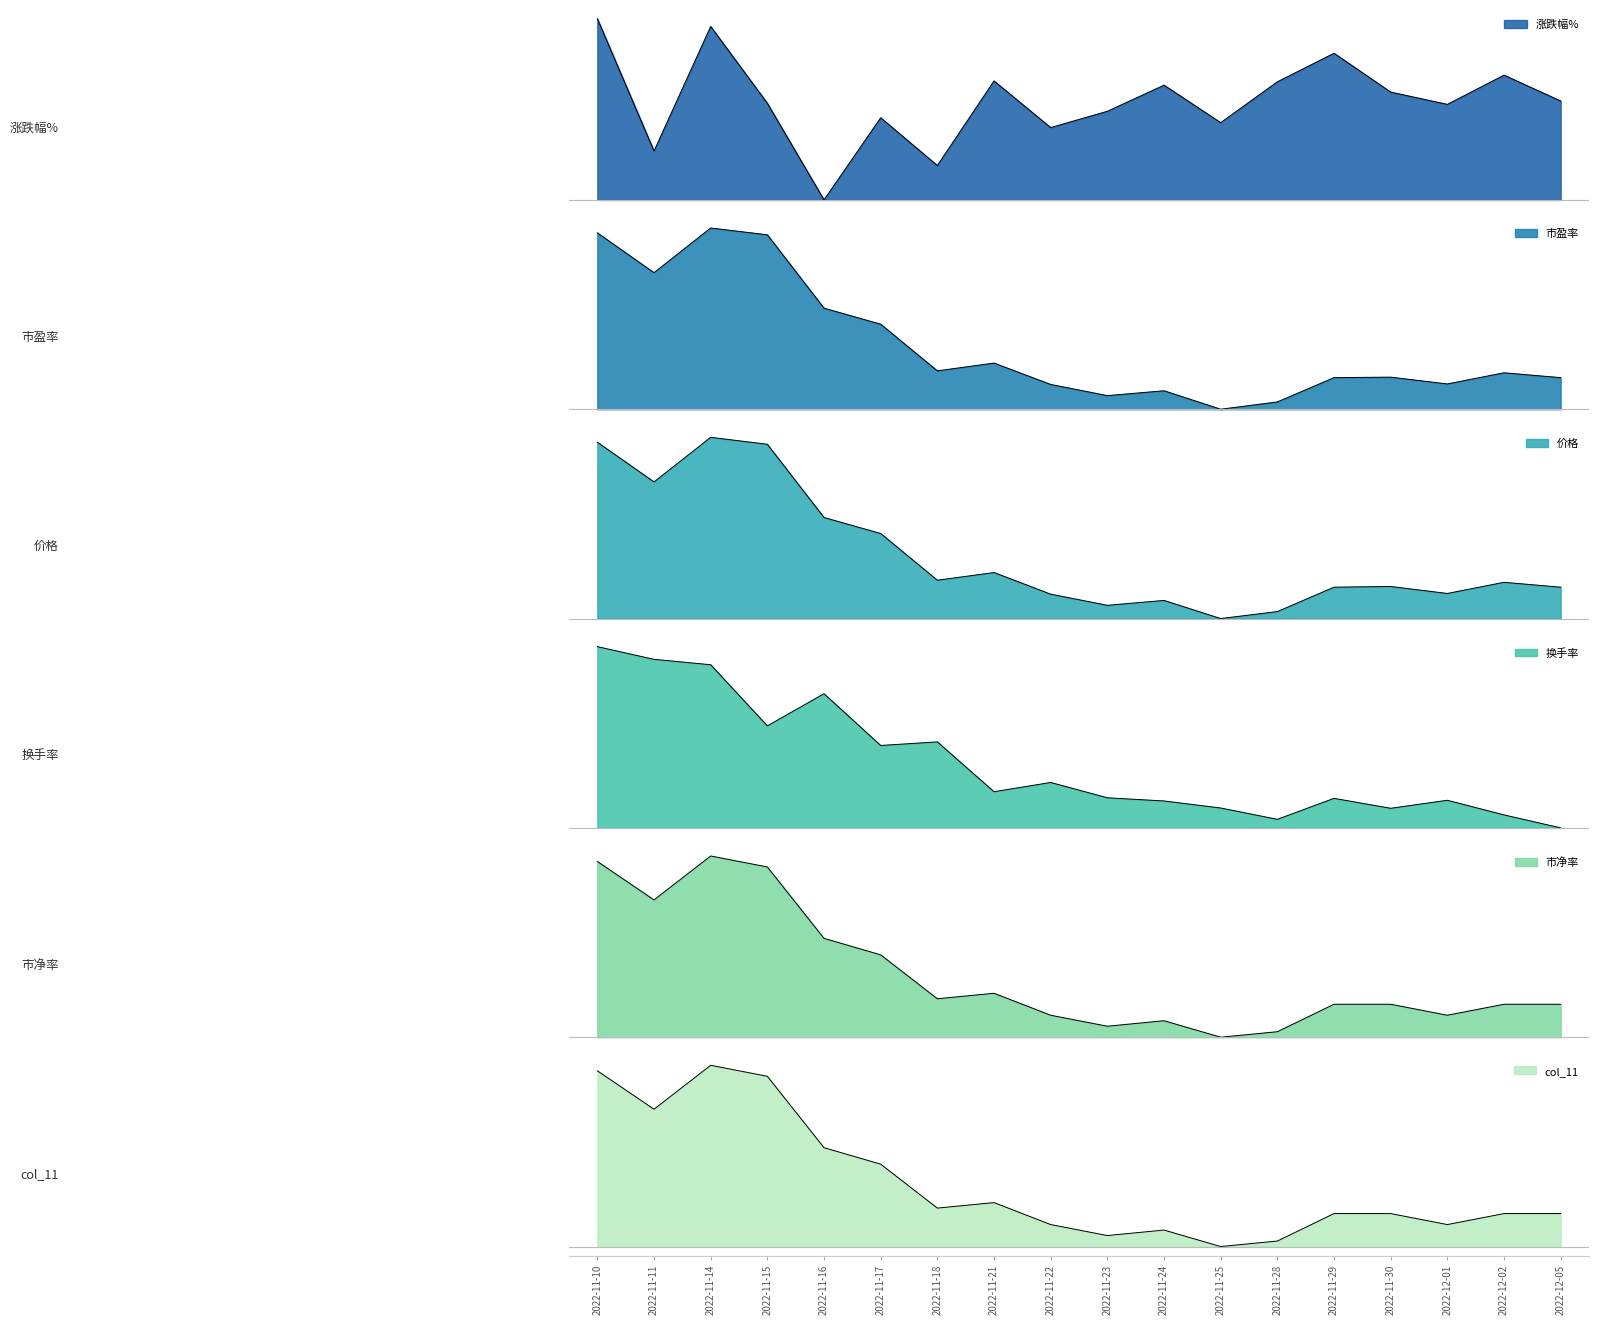

At which category does col_11 reach its first local valley?

2022-11-11